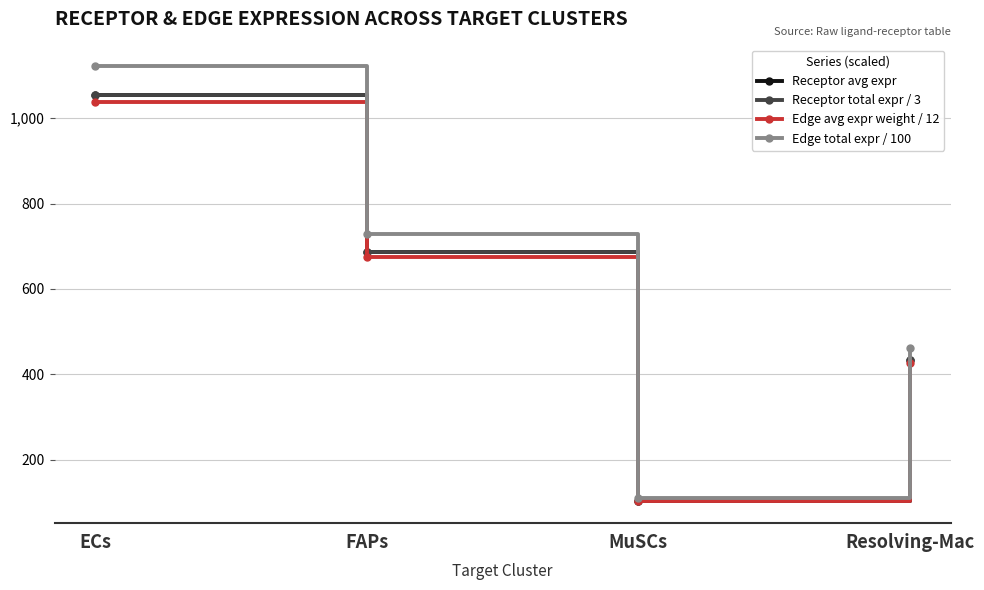

The value of Edge avg expr weight / 12 at MuSCs is 102.2. True or false?

True